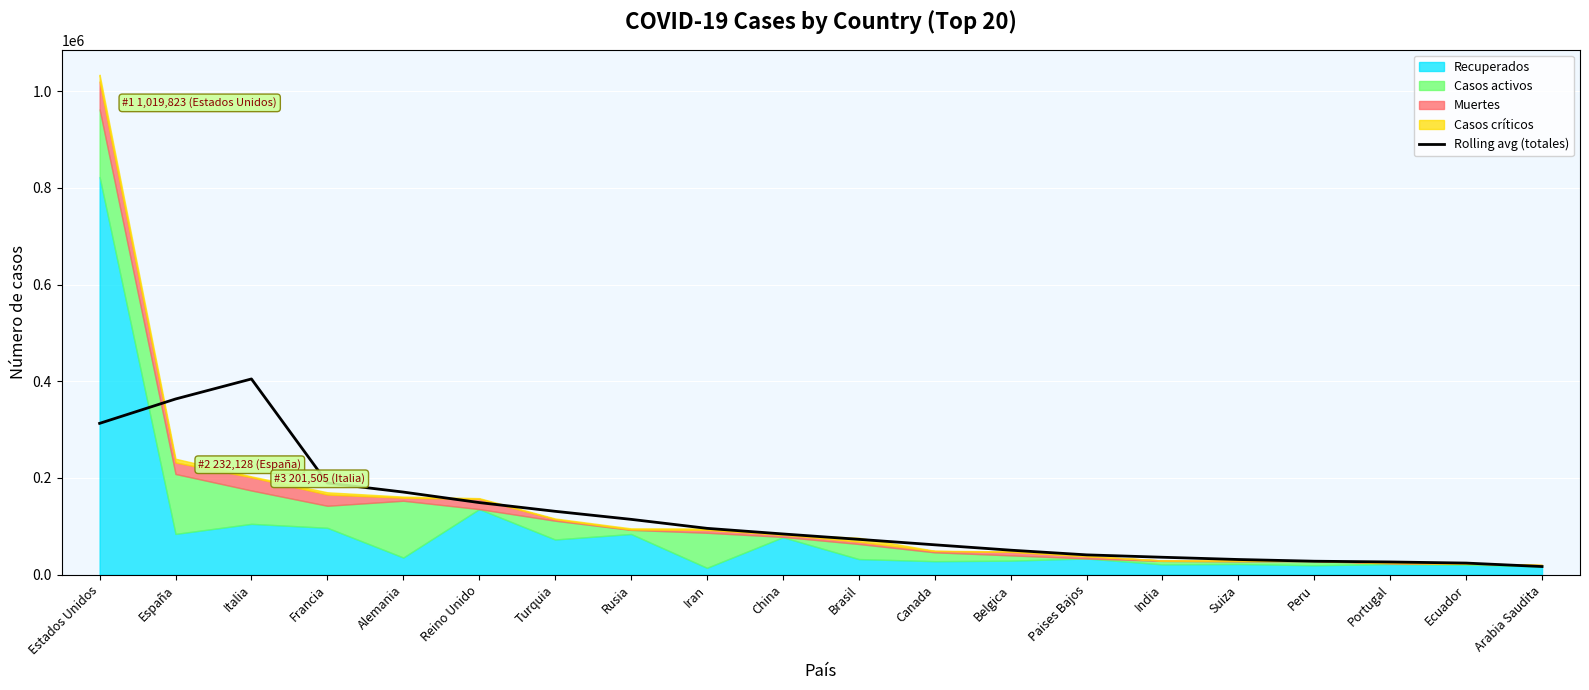

What is the label of the 13th point from the left?

Belgica